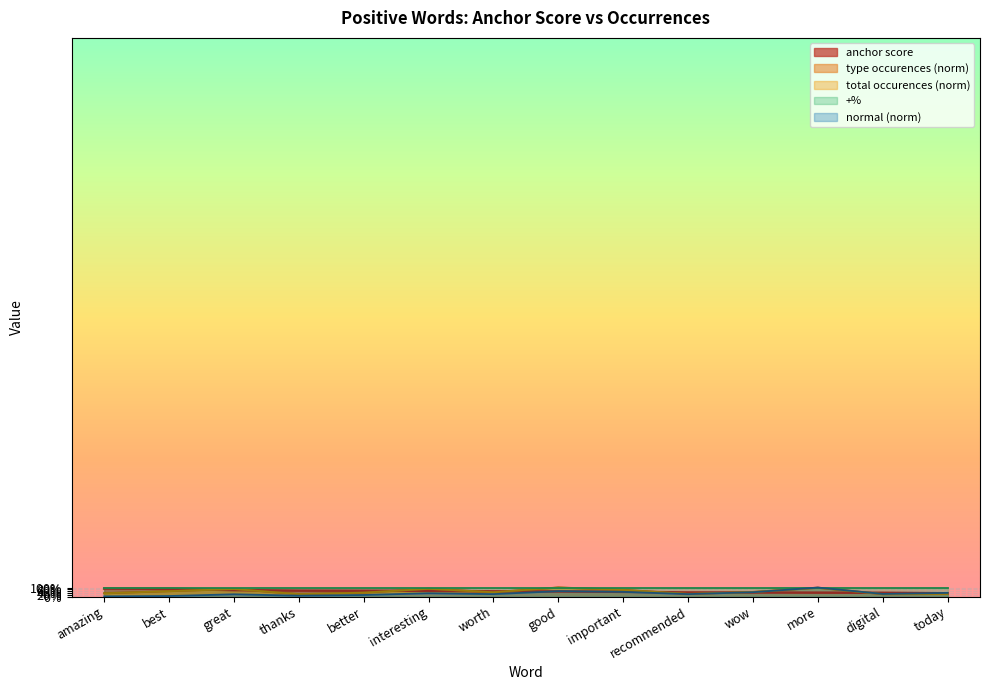

What is the difference between the maximum and minimum values in the anchor score series?

0.5